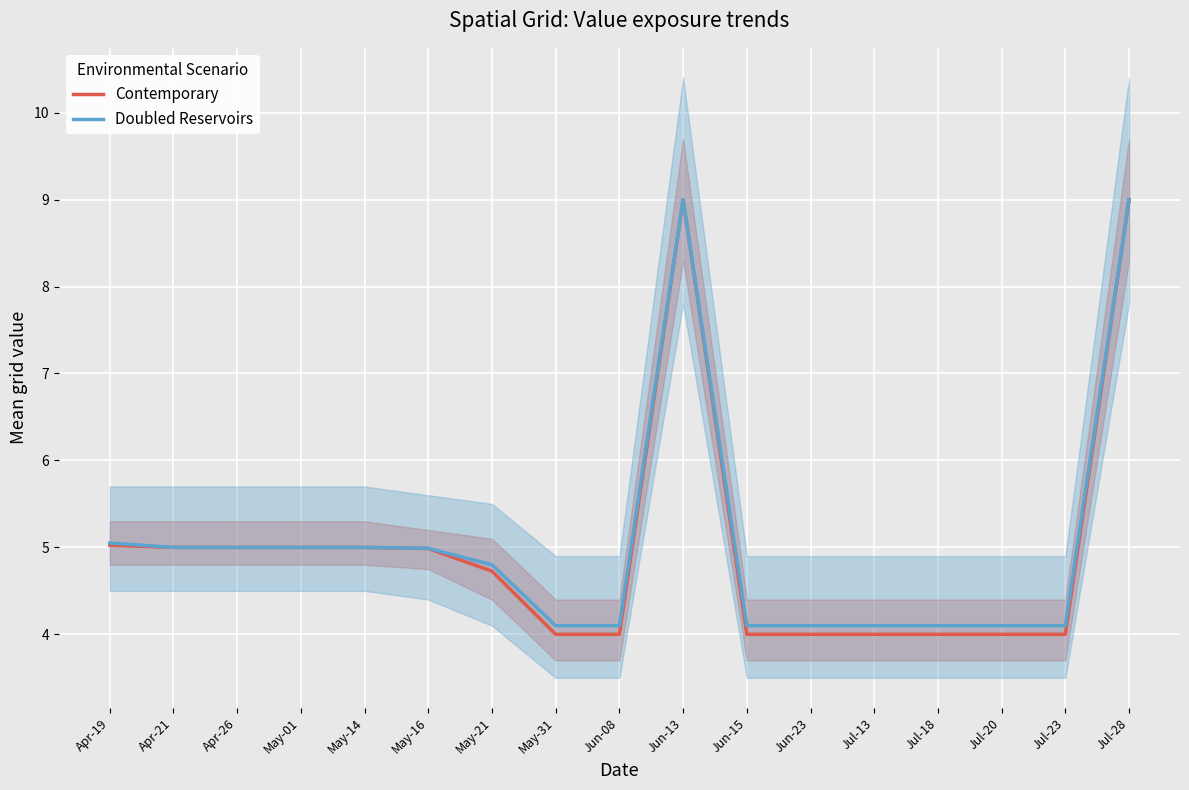

Where is Doubled Reservoirs nearest to the value 6?

Apr-19